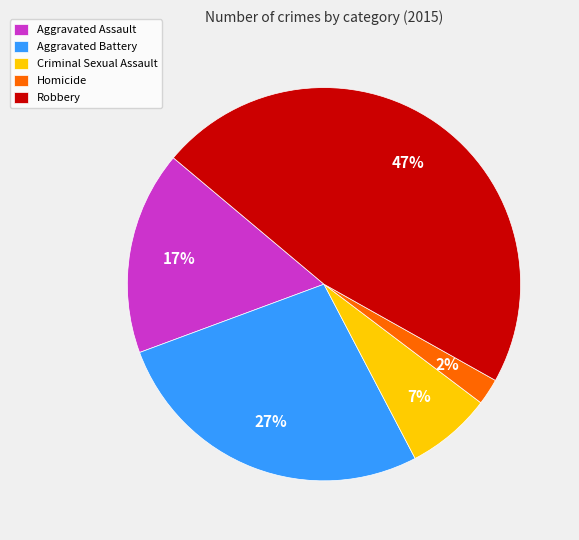

True or false: Aggravated Assault accounts for 8% of the total.

False